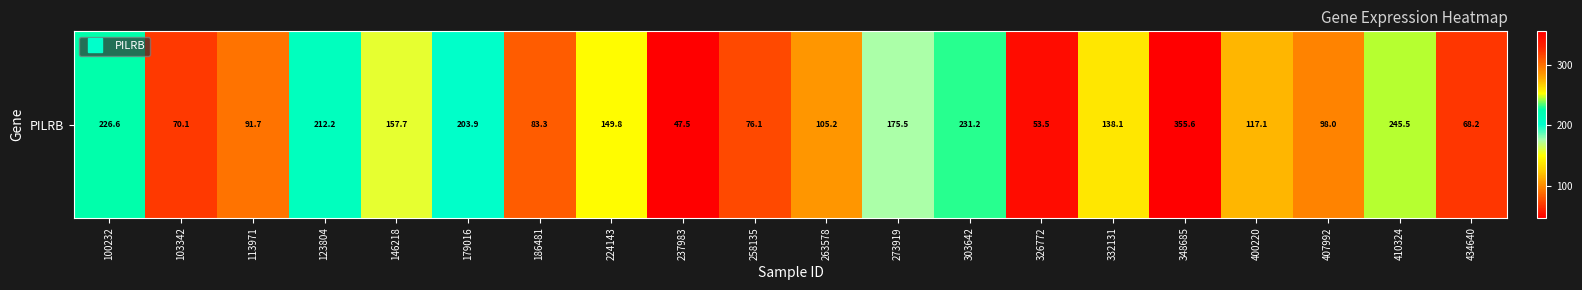

List the labels in order of value, smallest first.

237983, 326772, 434640, 103342, 258135, 186481, 113971, 407992, 263578, 400220, 332131, 224143, 146218, 273919, 179016, 123804, 100232, 303642, 410324, 348685